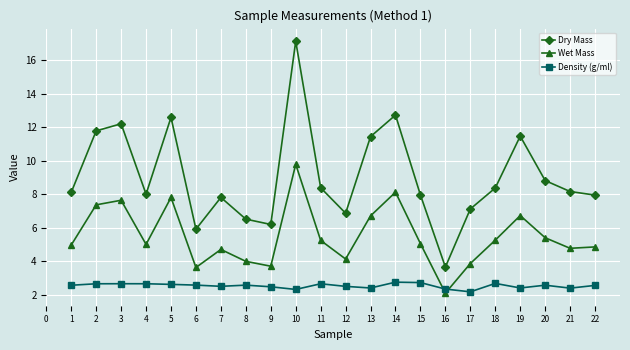

What is the difference between the highest and lowest values at 15?

5.2